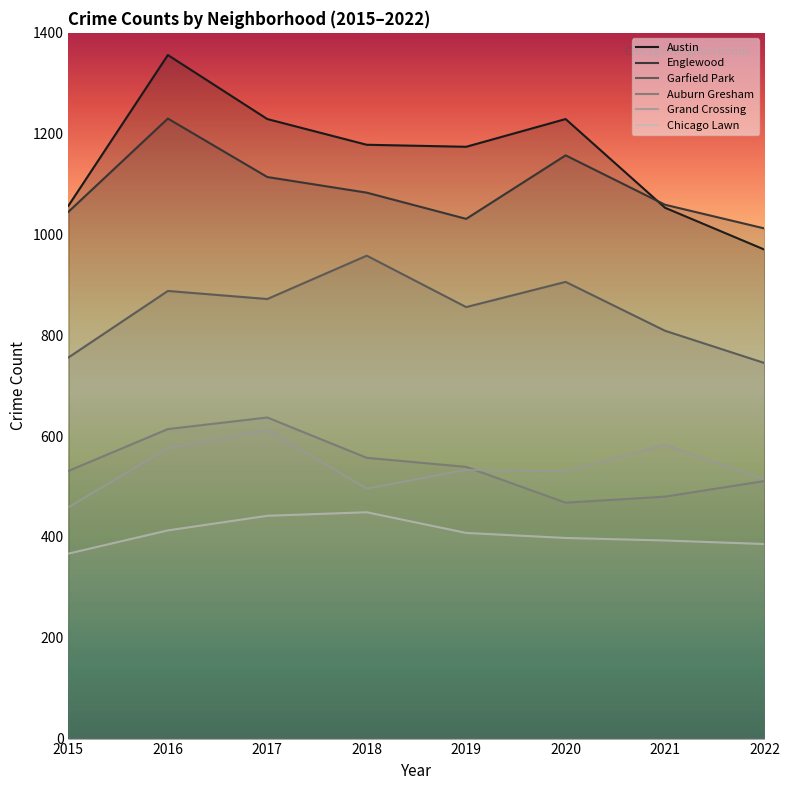

The Auburn Gresham series shows 745 at 2020. True or false?

False